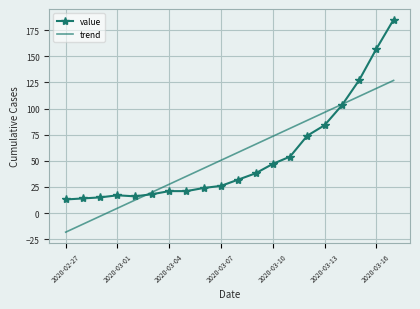

List the series in order of their peak value, lowest first.

trend, value